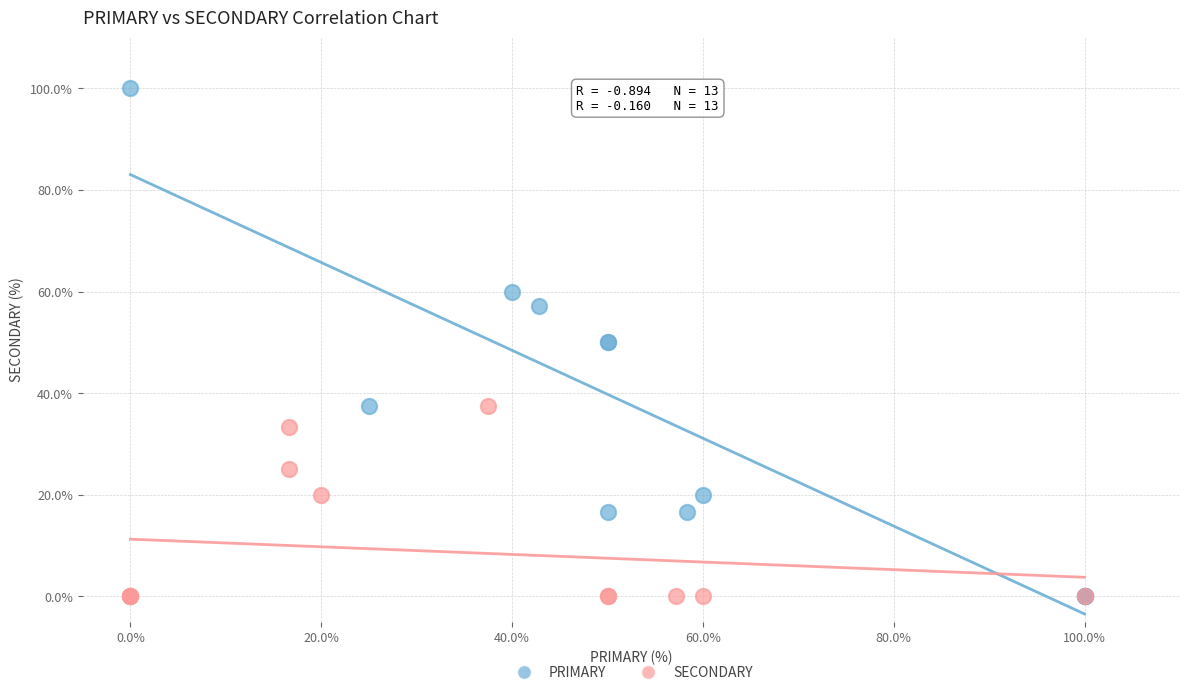

What are all the series names shown in the legend?

PRIMARY, SECONDARY